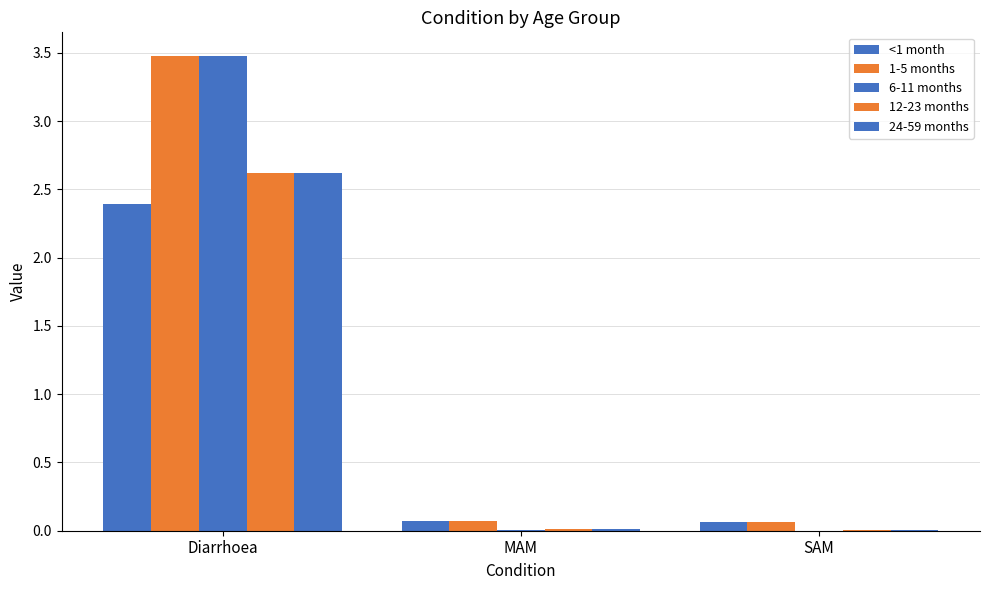

How many groups of bars are there?

3